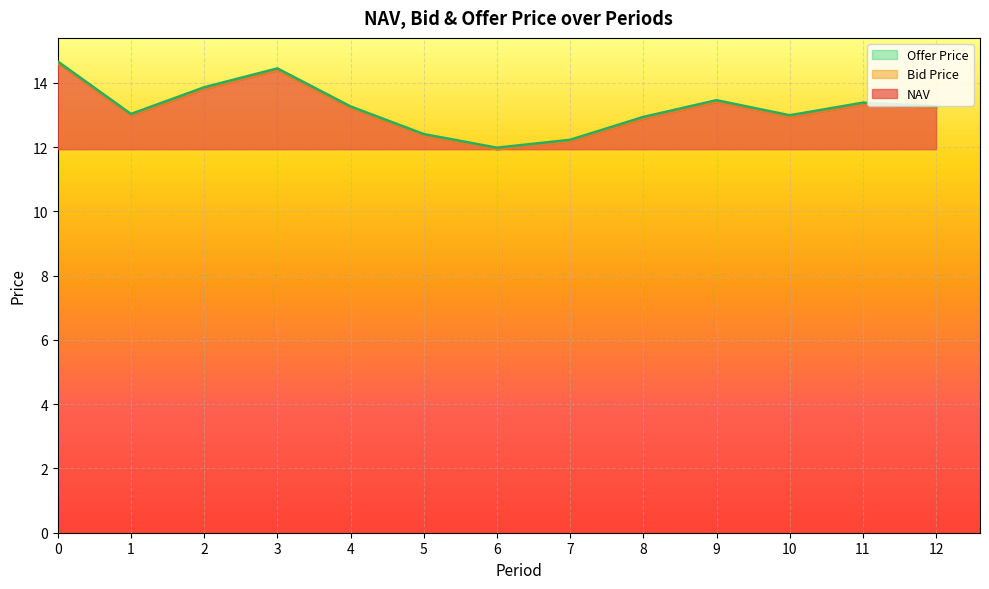

How many lines are shown in the chart?

3